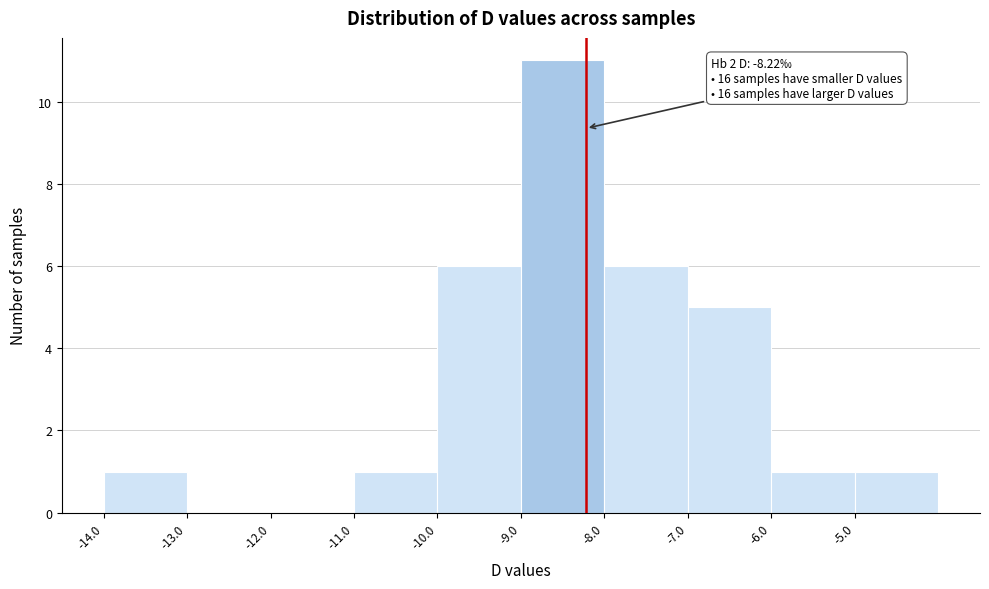

Which range on the x-axis has the tallest bar?

-9 to -8